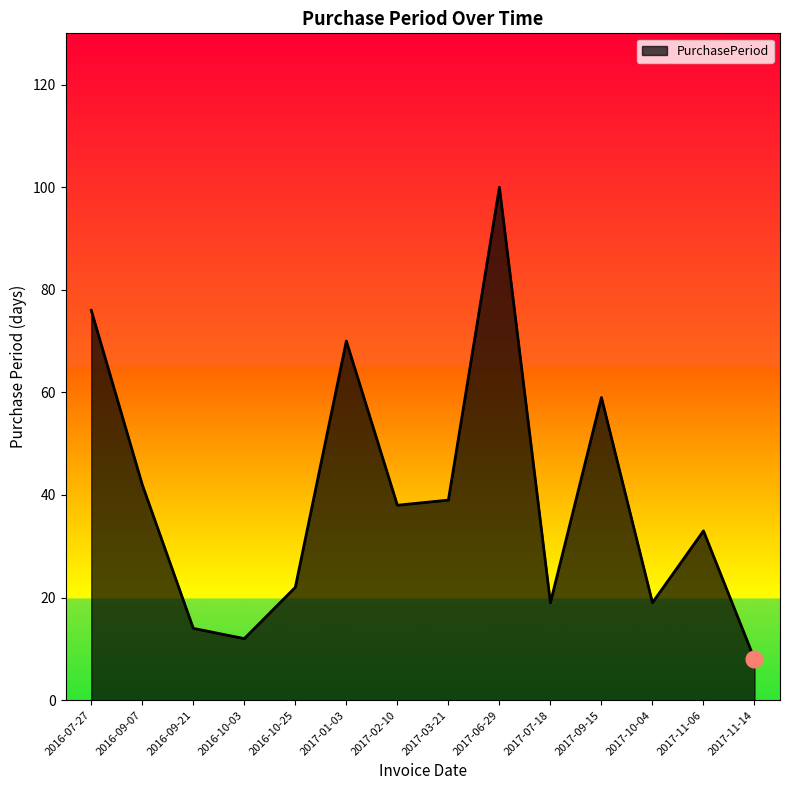

What is the sum of the values at 2016-07-27 and 2016-10-25?

98